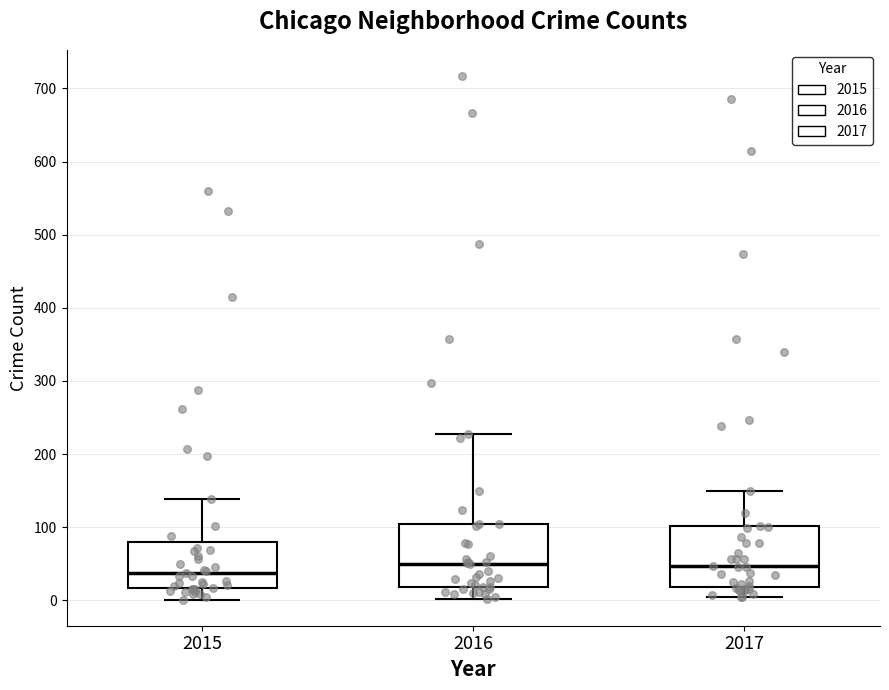

Where does the upper whisker of the box at x = 2017 end on the y-axis? The values are not printed on the chart, so give them approximately, as read against the axis.

150